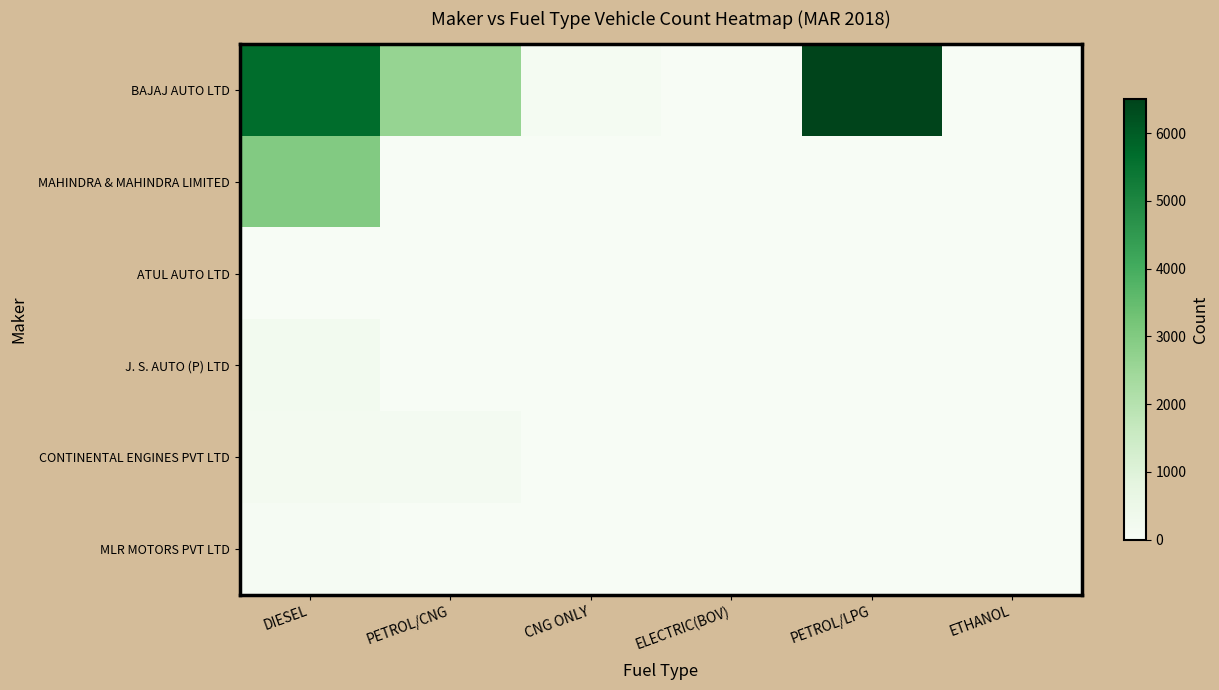

Which series changed the most between CNG ONLY and ETHANOL?

BAJAJ AUTO LTD